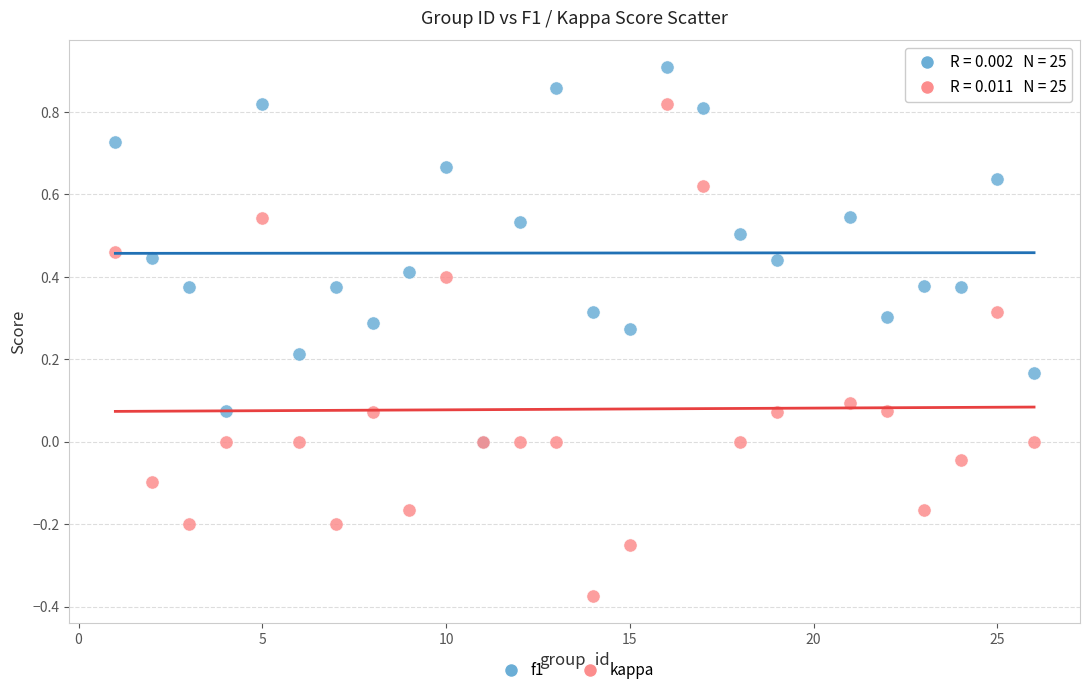

Which series contains the highest Y value?

f1